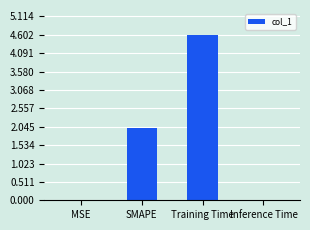

Read the value at Training Time.

4.6